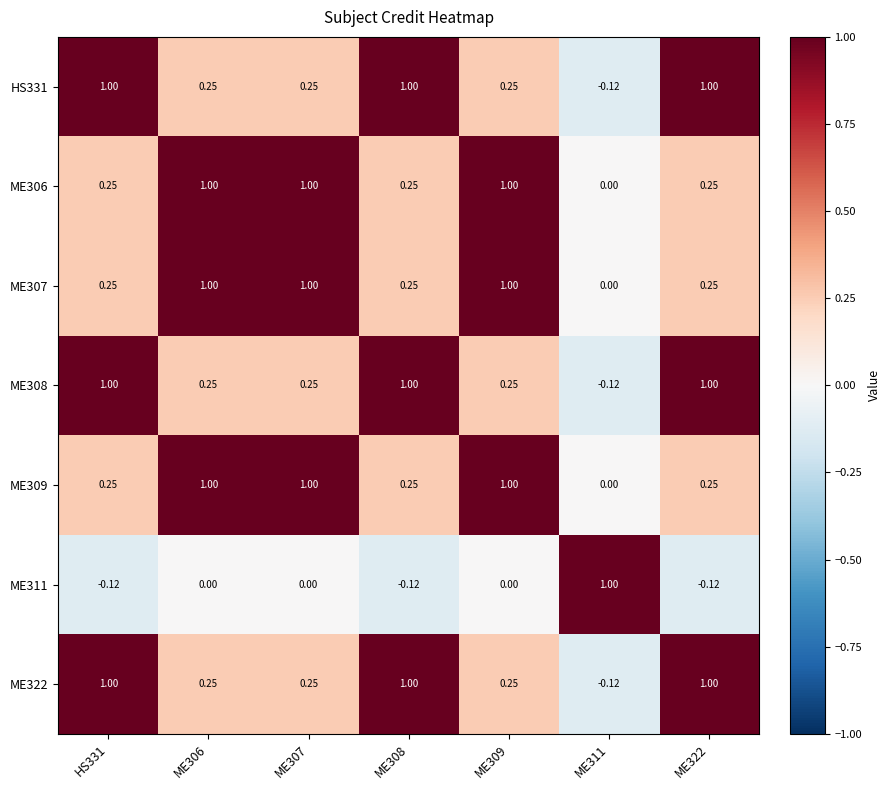

Between HS331 and ME307, which is larger?

HS331